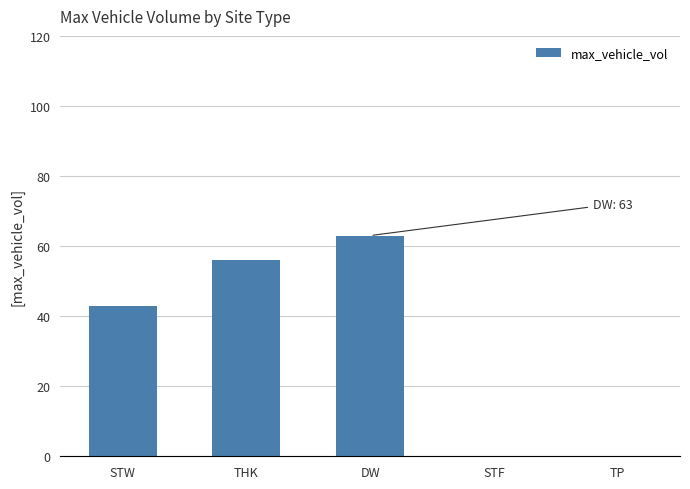

What is the sum of all values?

162